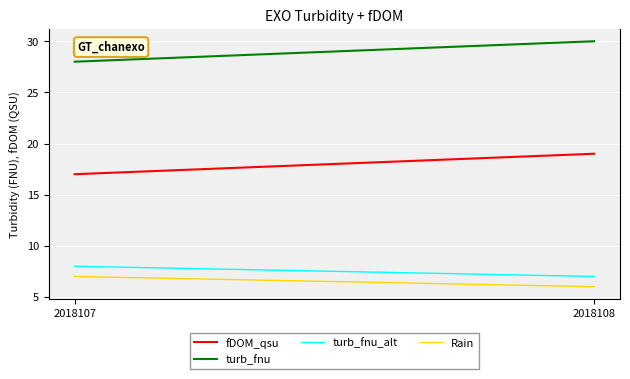

Which series has the largest range (max minus min)?

fDOM_qsu